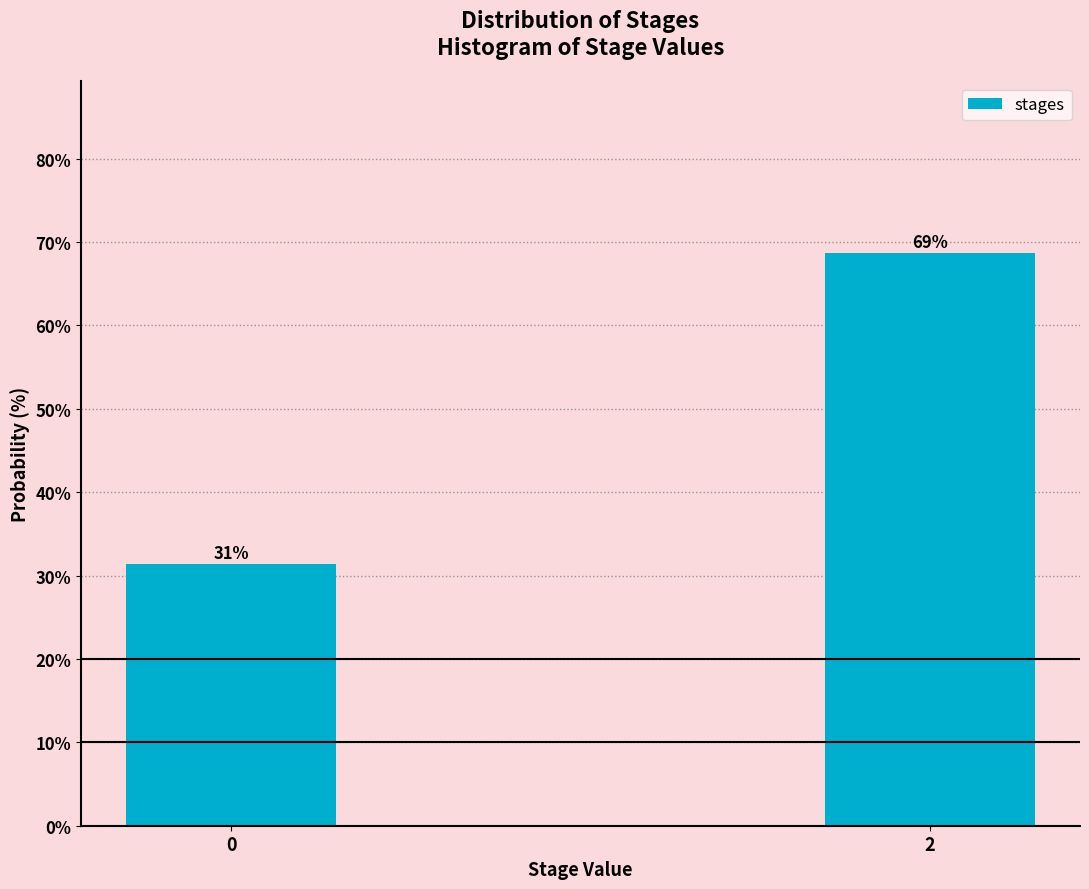

What is the smallest value displayed?

31.3